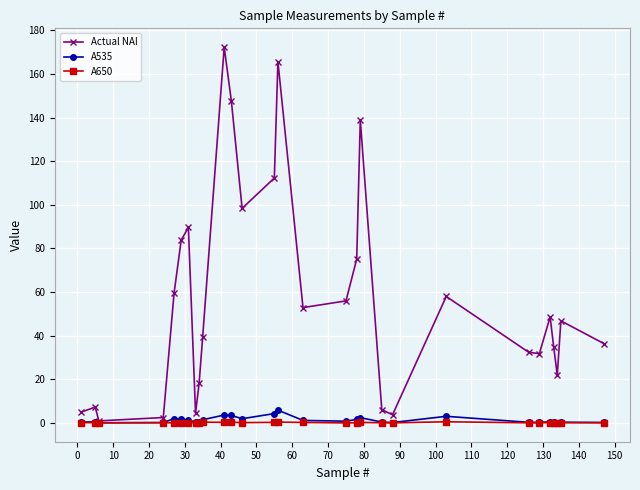

Which series has the largest total across all categories?

Actual NAI